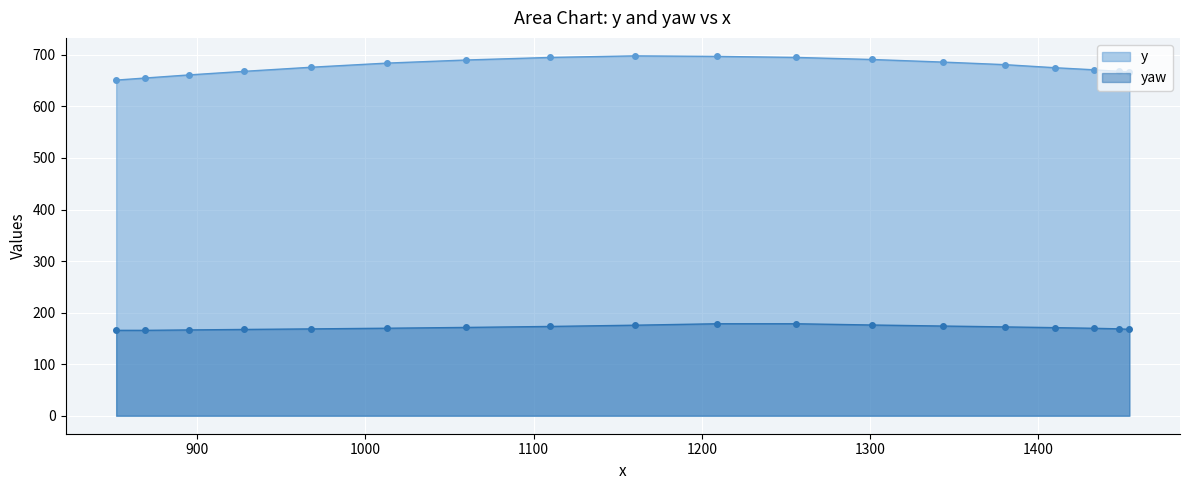

True or false: yaw and y cross at least once.

False